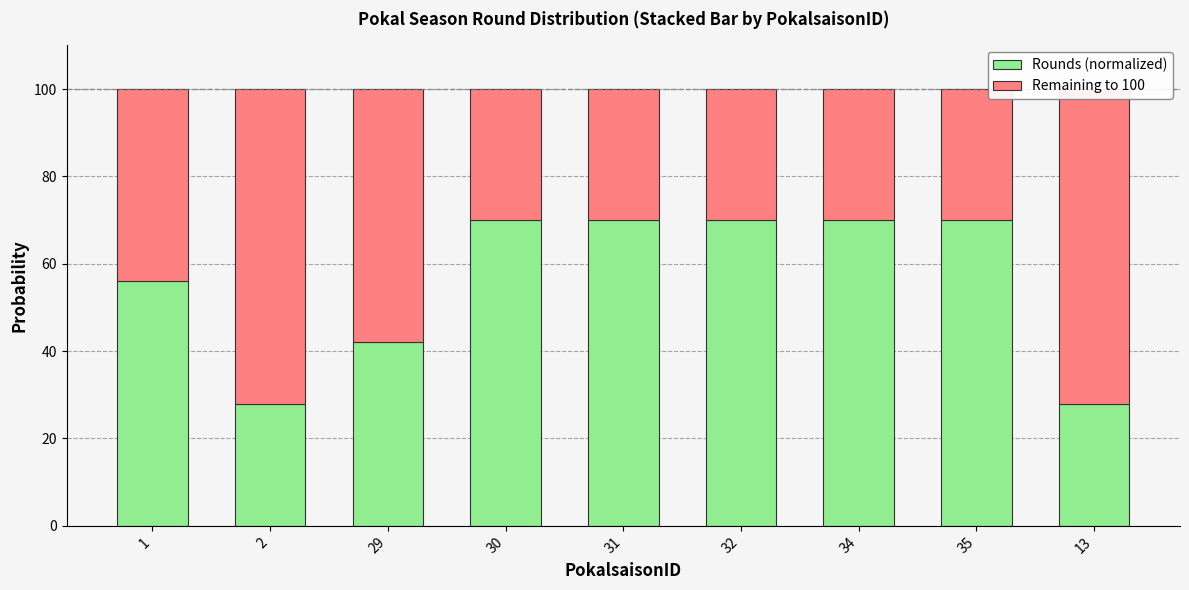

At how many categories does at least one series exceed 45?

9